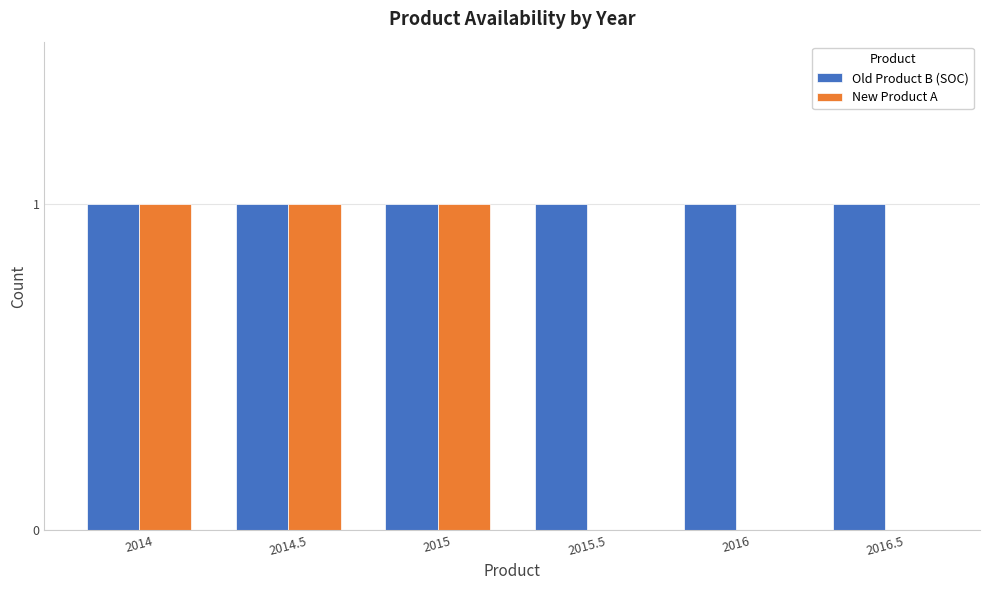

Which series changed the most between 2014 and 2016.5?

New Product A